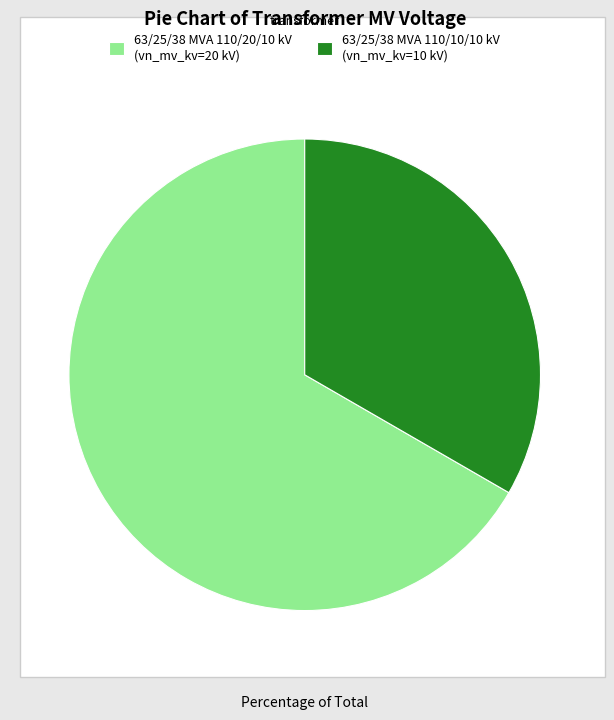

Combined, do 63/25/38 MVA 110/20/10 kV (vn_mv_kv=20 kV) and 63/25/38 MVA 110/10/10 kV (vn_mv_kv=10 kV) account for over 50%?

Yes